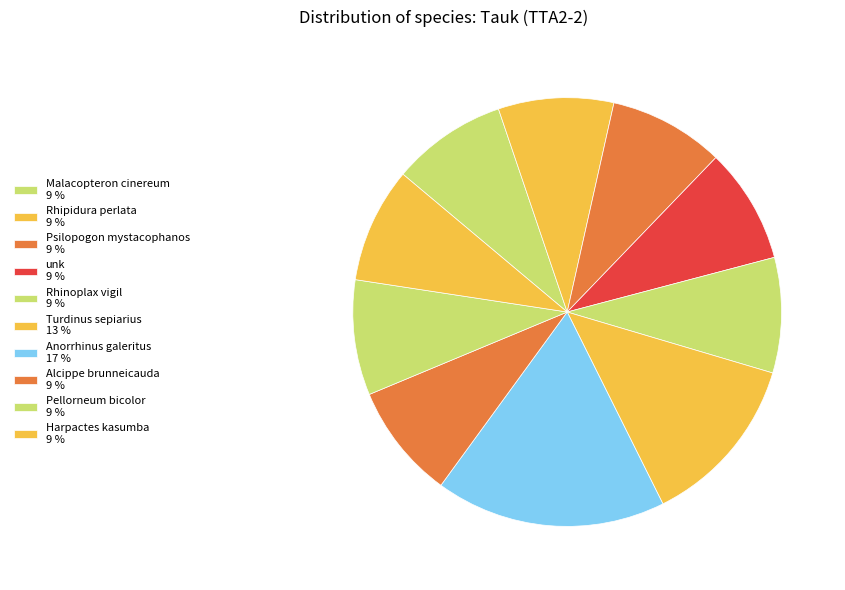

To the nearest percent, what percentage of the pie is Rhipidura perlata?

9%